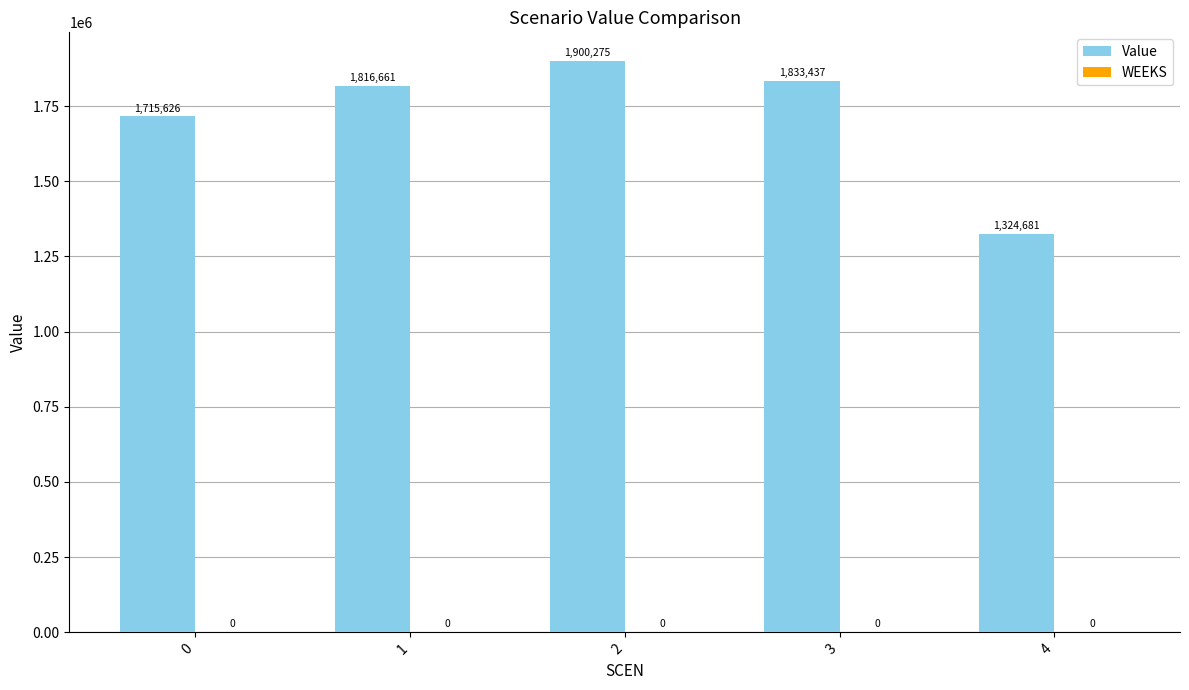

The chart shows a value of 1324680.6 at 4. True or false?

True